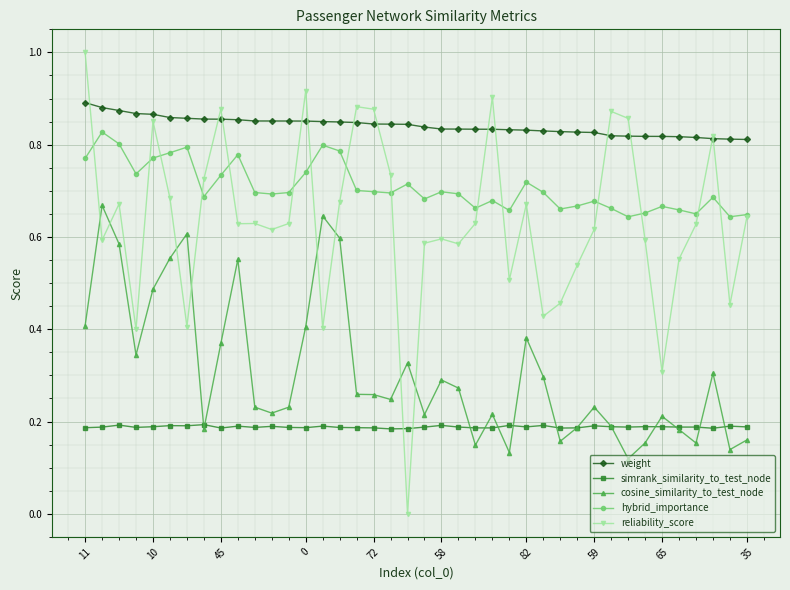

Rank the series by their maximum value, from highest to lowest.

reliability_score, weight, hybrid_importance, cosine_similarity_to_test_node, simrank_similarity_to_test_node